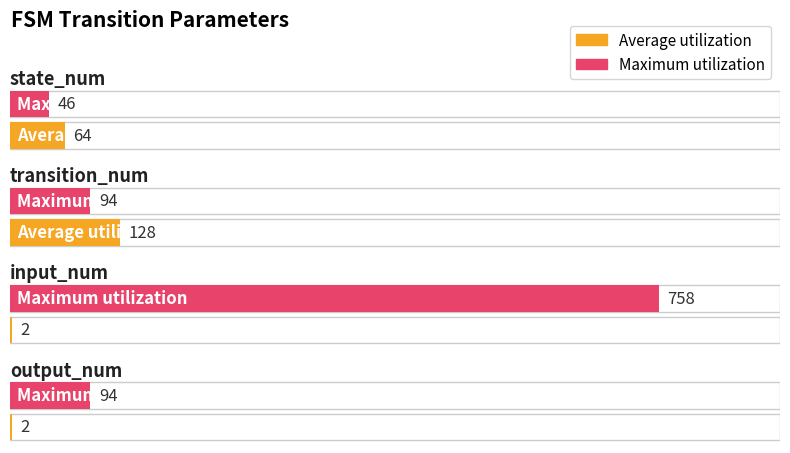

How many bars are there in total?

8